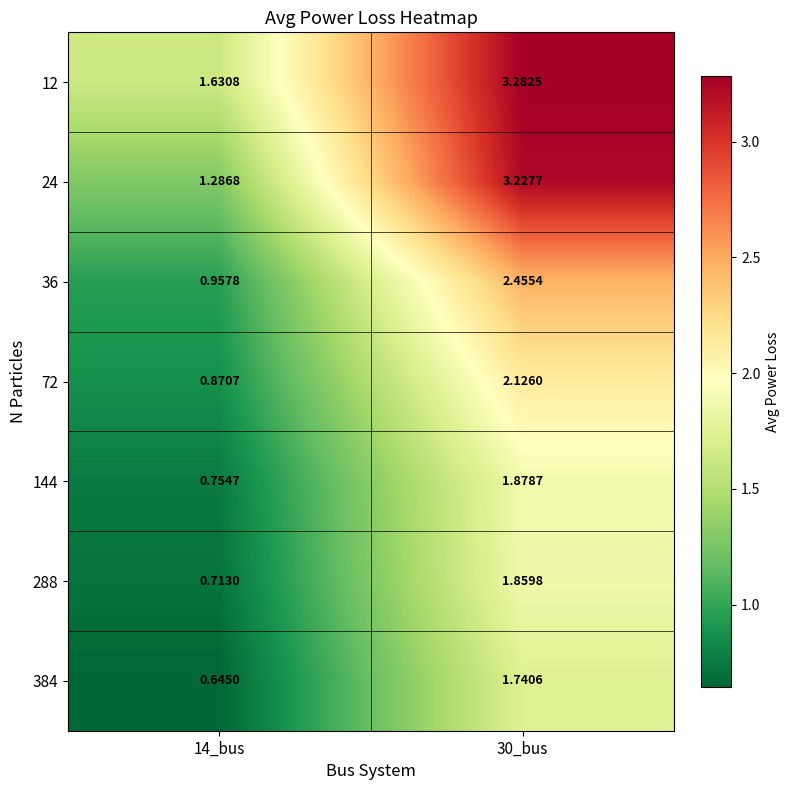

What is the total value across all series at 30_bus?

16.6